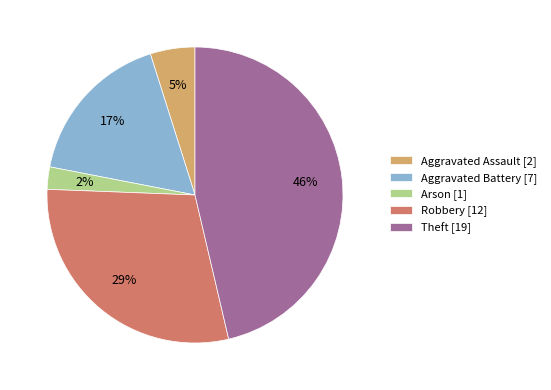

Approximately how many times larger is the value at Arson compared to Aggravated Battery?

0.1